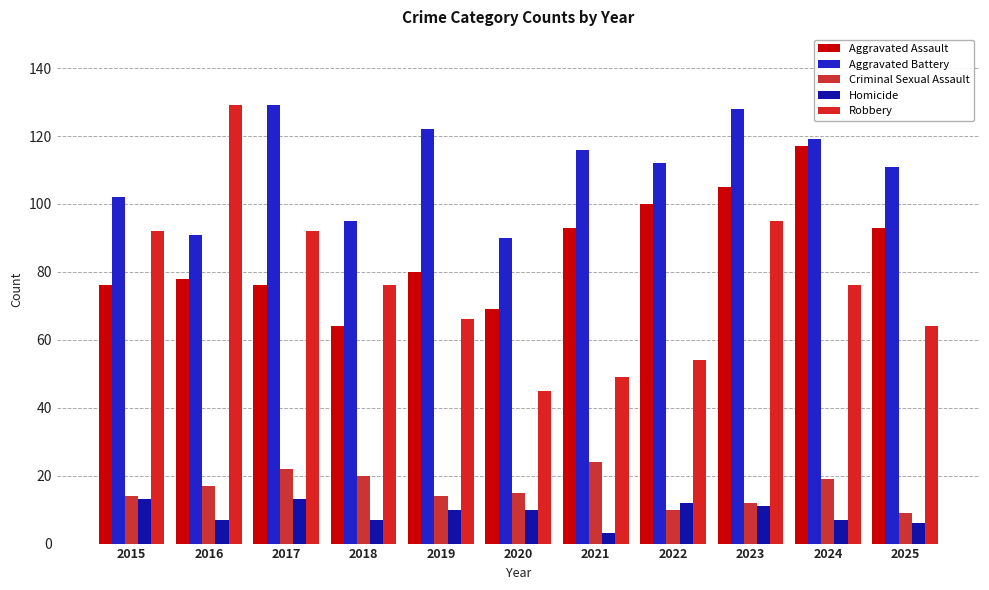

What is the maximum value for Aggravated Battery?

129